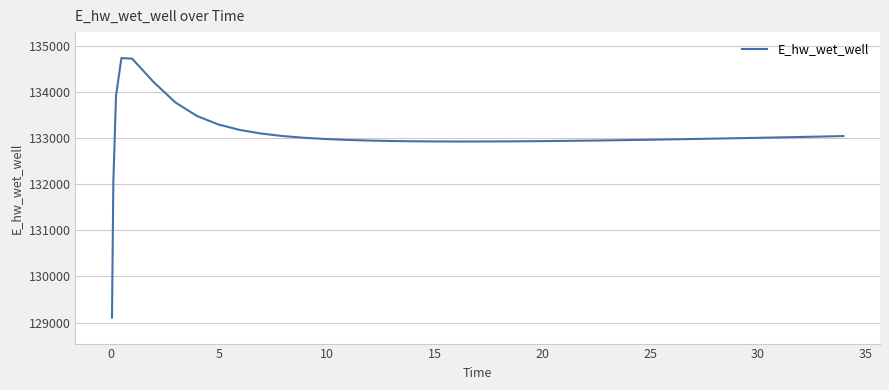

What is the difference between the maximum and minimum values?

5621.2